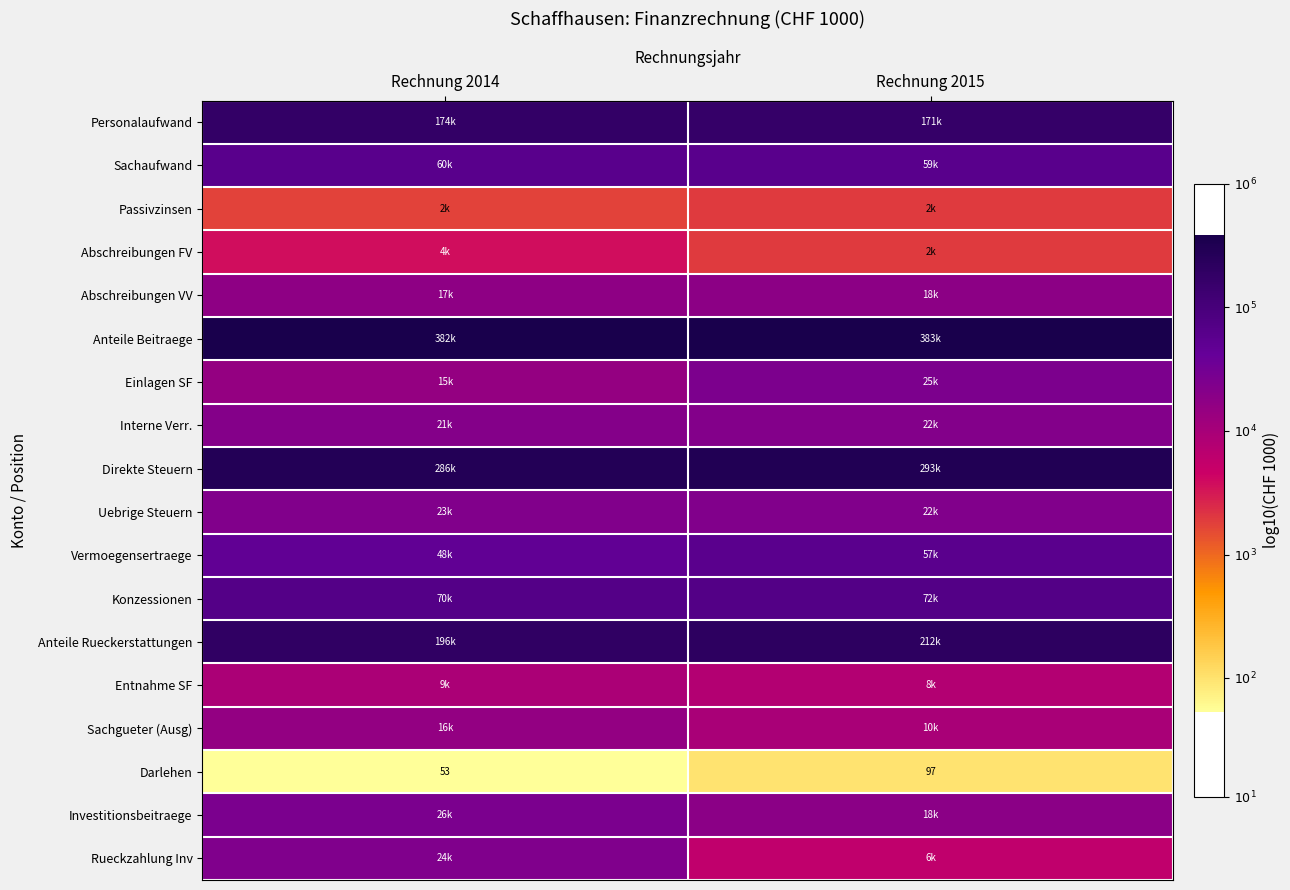

What is the greatest value displayed?

5.6